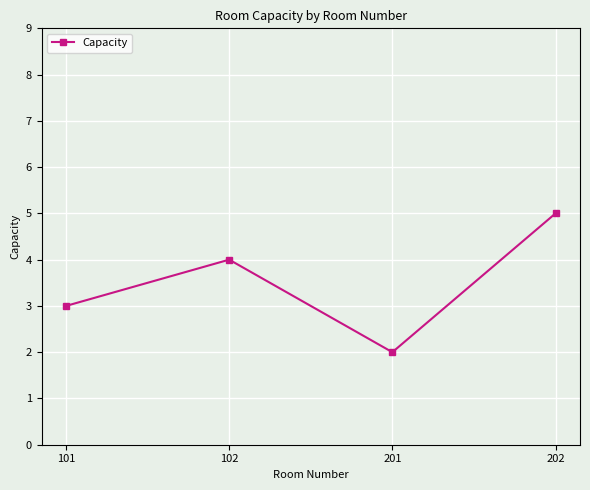

Rank the categories by value from lowest to highest.

201, 101, 102, 202